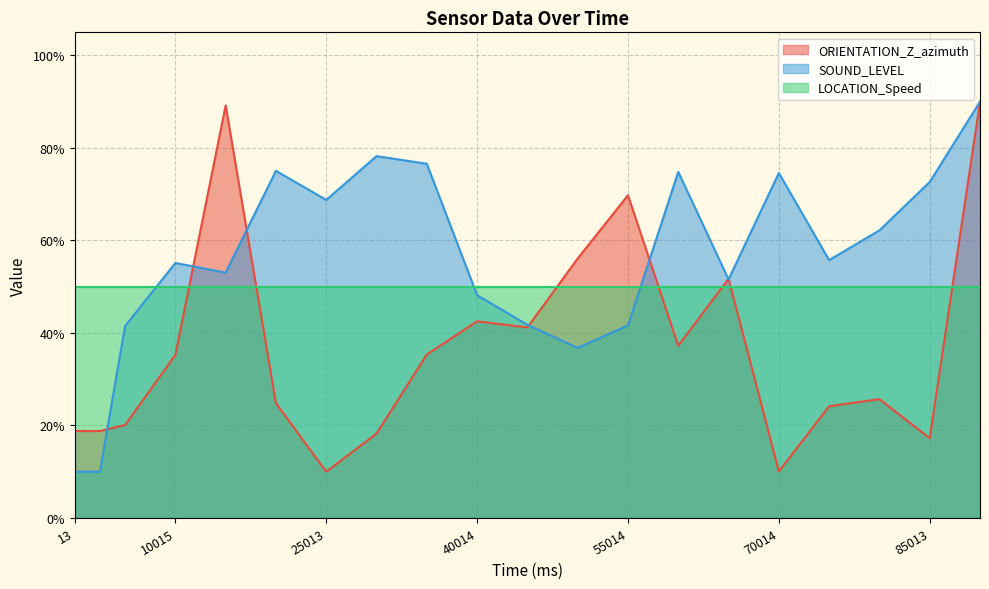

At which label is ORIENTATION_Z_azimuth closest to 50?

65014